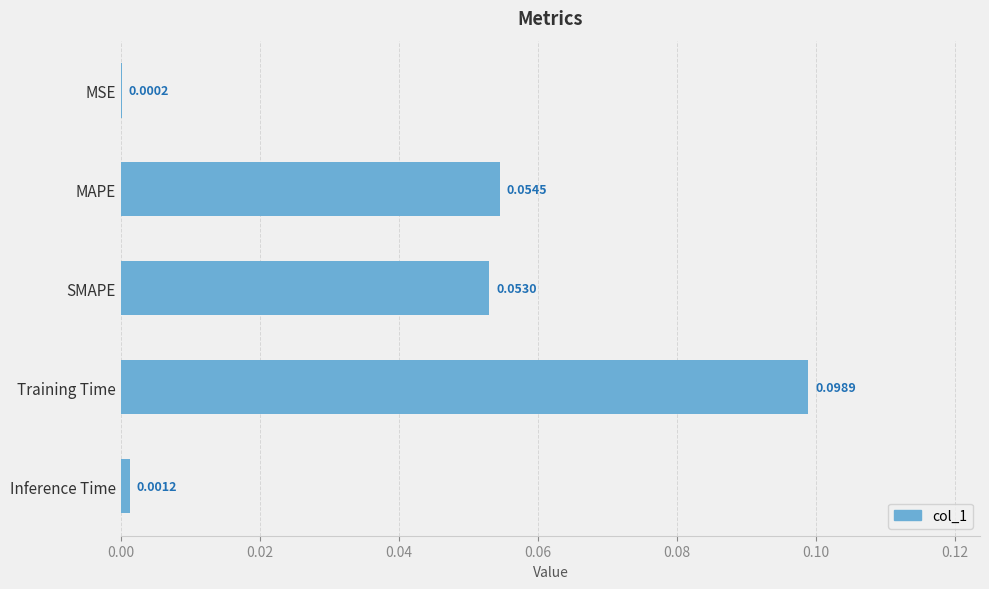

Which has a higher value, SMAPE or Inference Time?

SMAPE